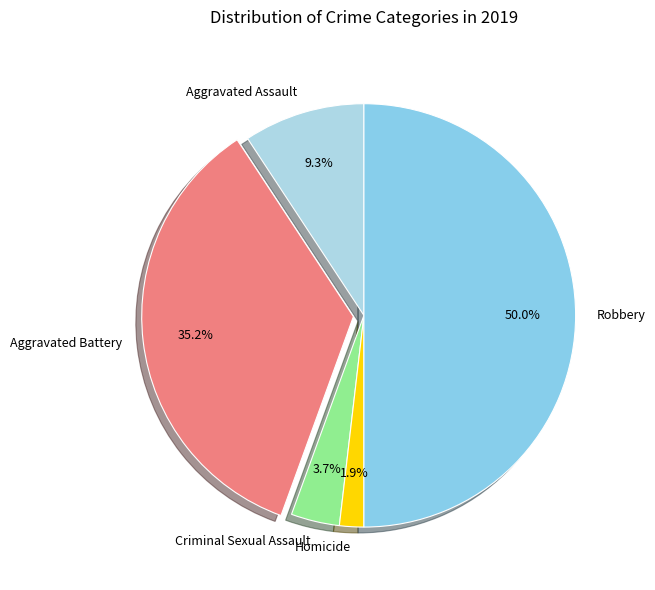

What portion of the pie excludes Homicide?

98.1%